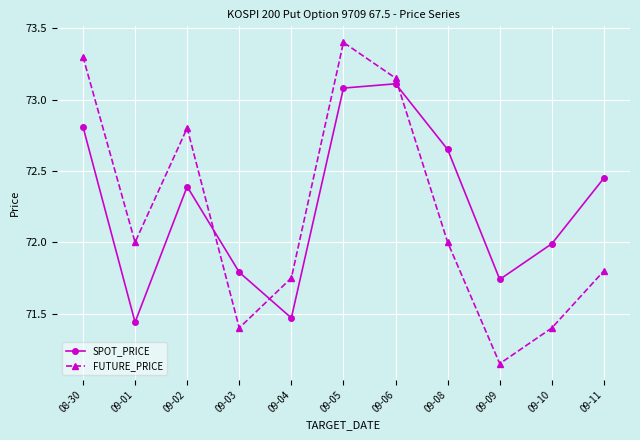

The value of FUTURE_PRICE at 09-01 is 72.0. True or false?

True